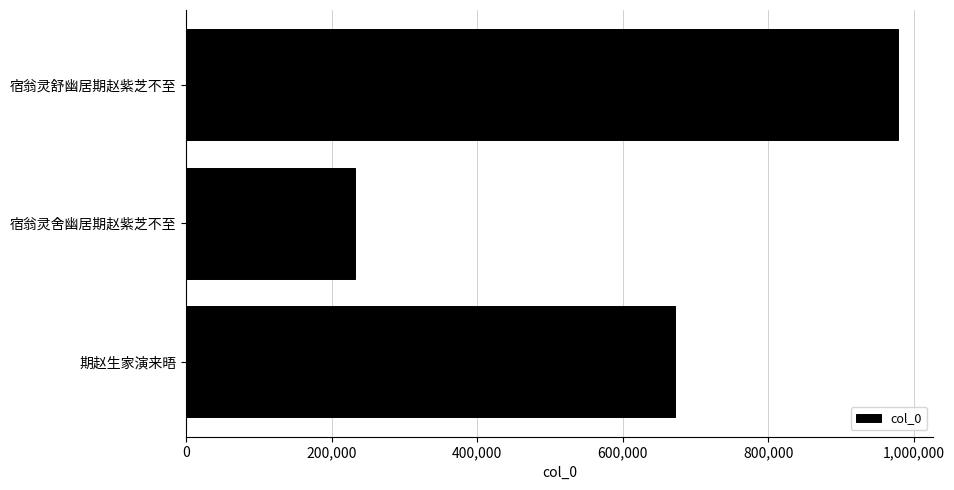

The chart shows a value of 978075 at 宿翁灵舒幽居期赵紫芝不至. True or false?

True